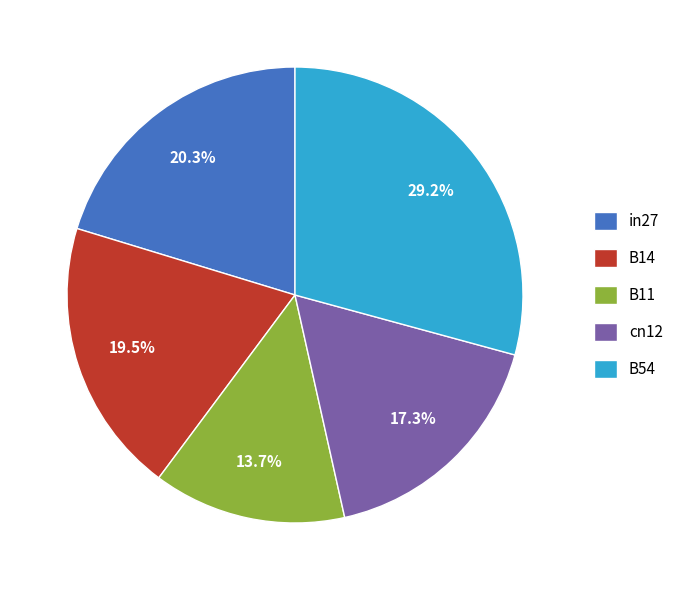

To the nearest percent, what percentage of the pie is in27?

20%